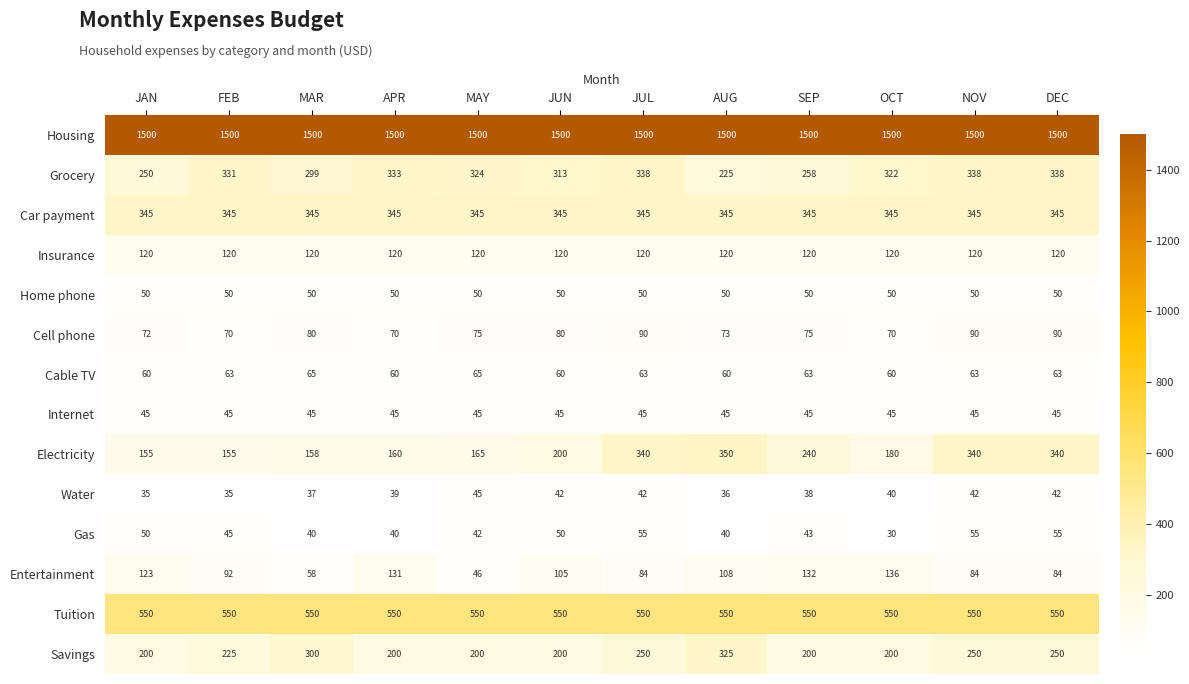

Which label corresponds to the smallest value in the chart?

OCT